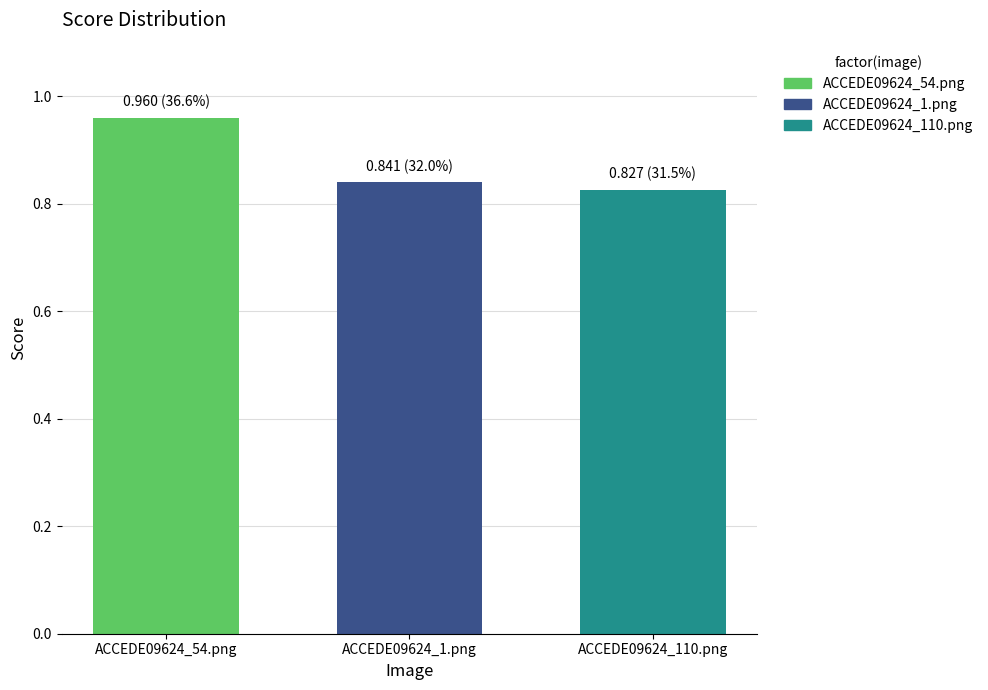

What is the average value?

0.9